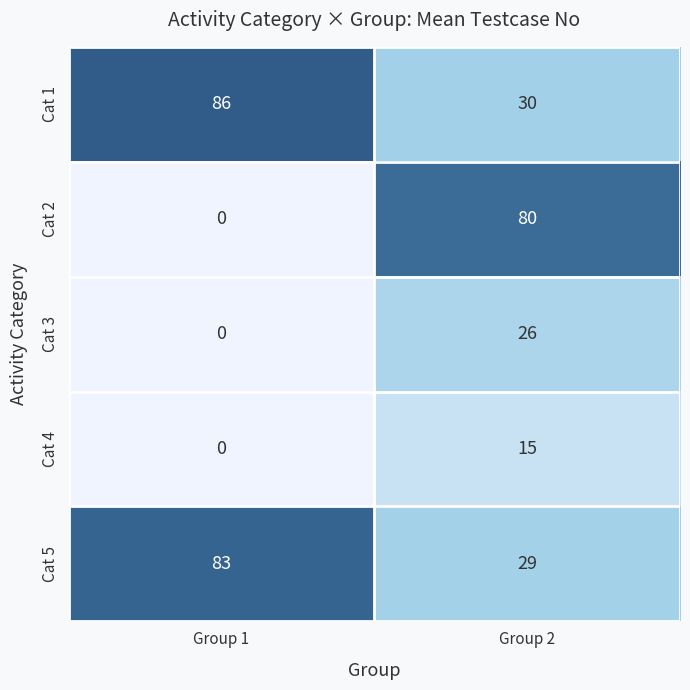

At which category is the sum across all series the highest?

Group 2